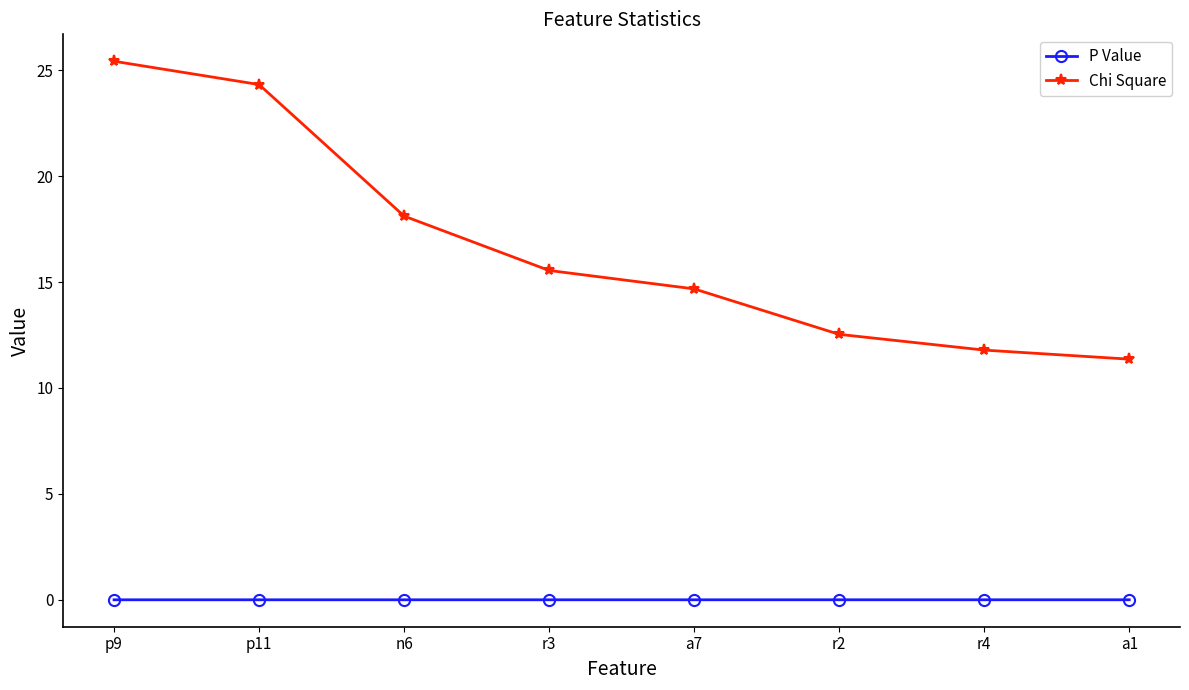

What is the sum of all Chi Square values?

133.8